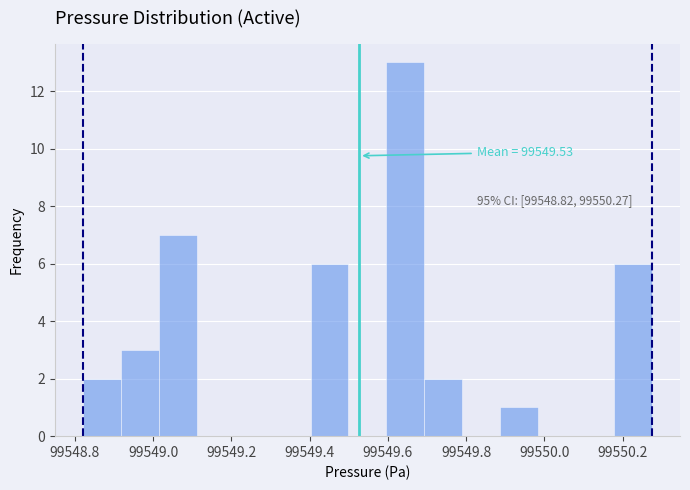

Which range on the x-axis has the tallest bar?

99549.60 to 99549.70